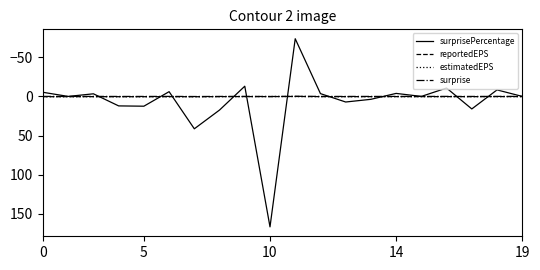

Which series has the largest range (max minus min)?

surprisePercentage